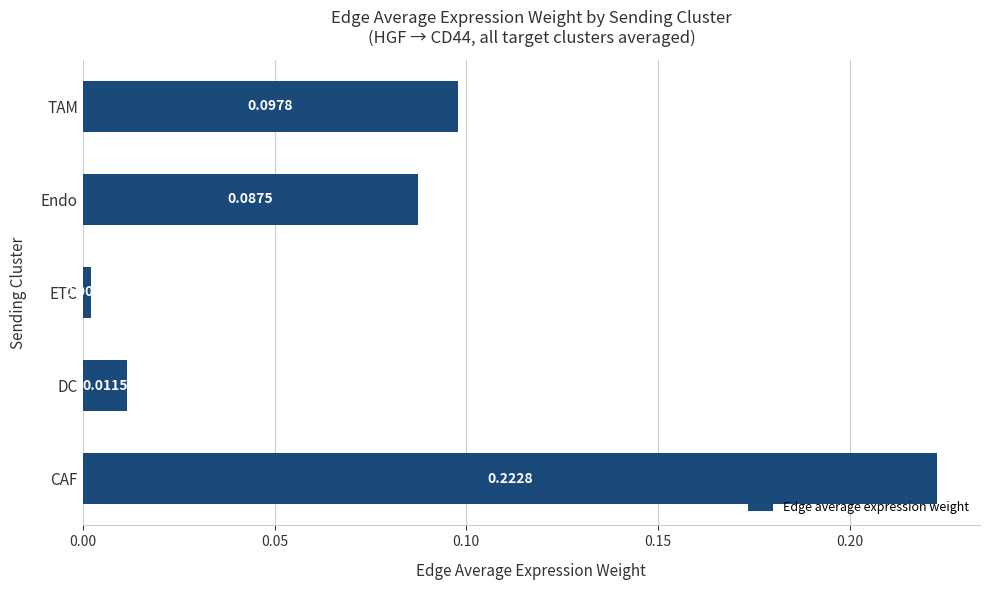

At which category does the chart reach its minimum across all series?

ETC